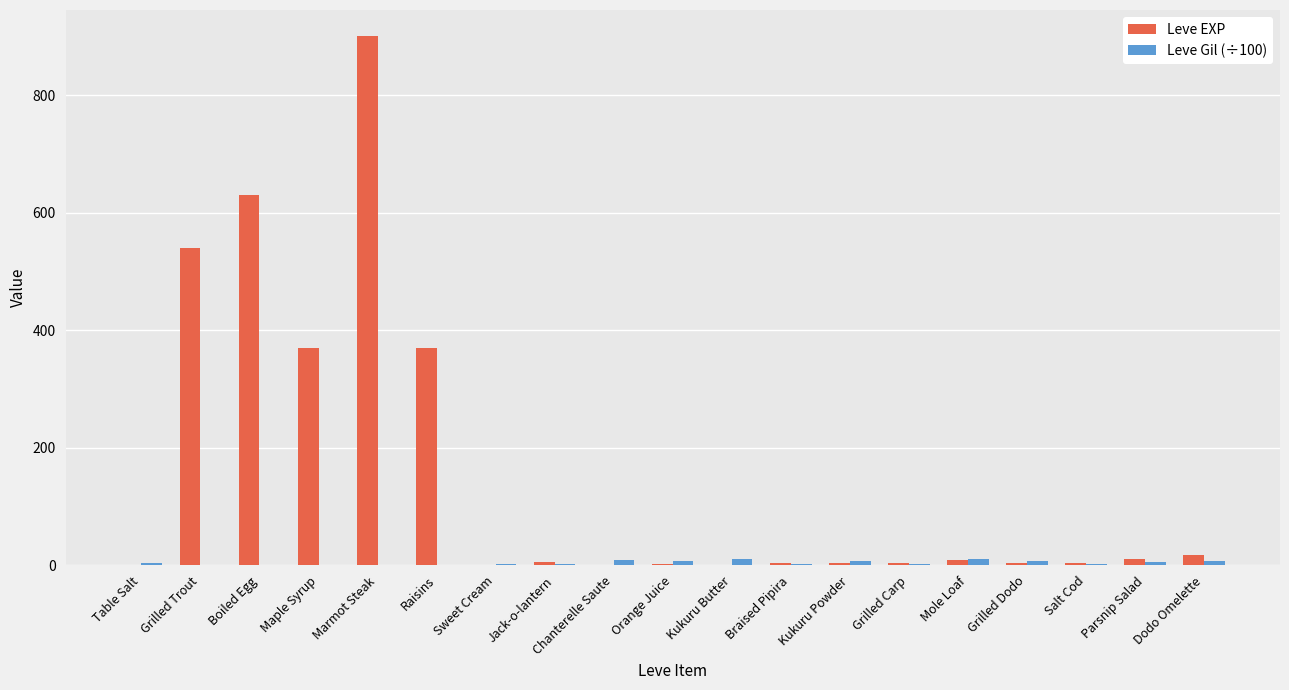

What is the maximum value shown in the chart?

900.0